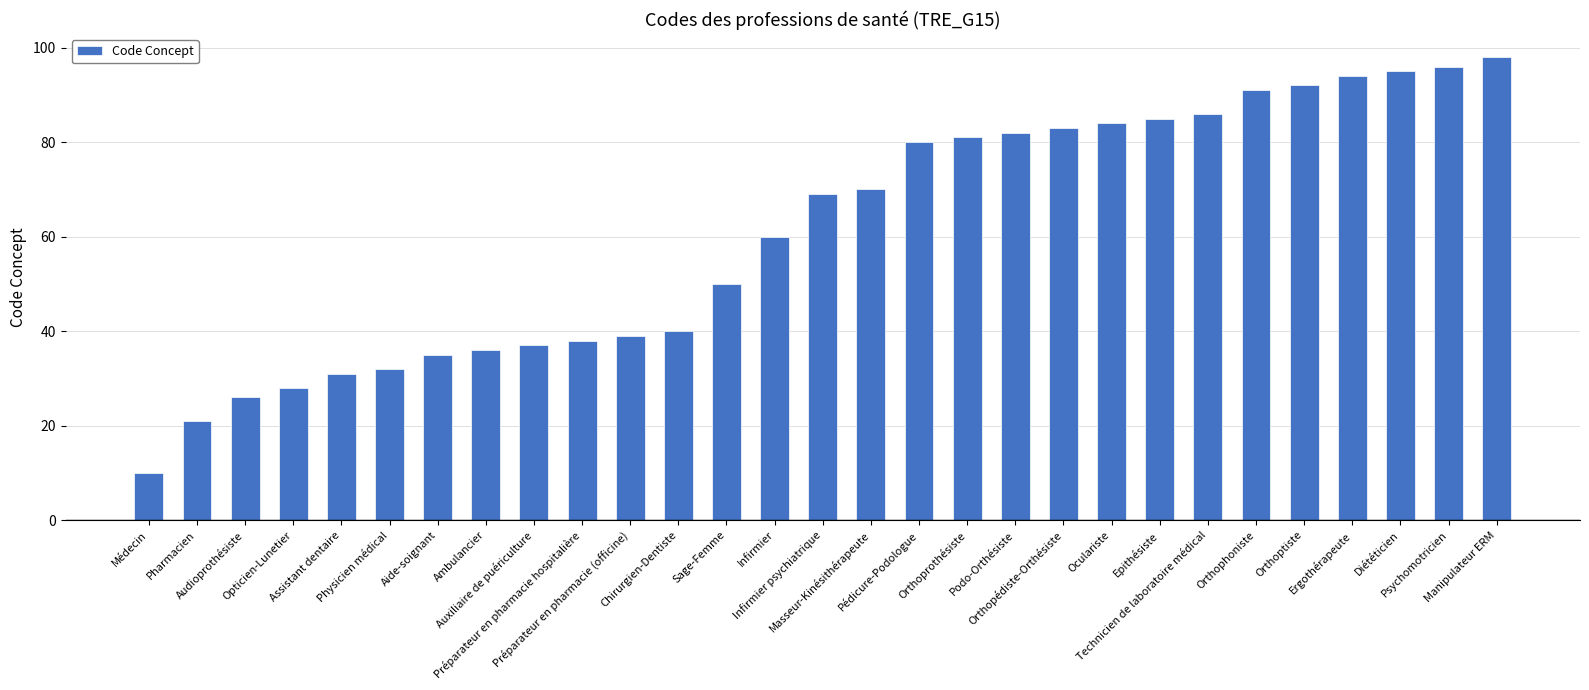

What is the average value?

61